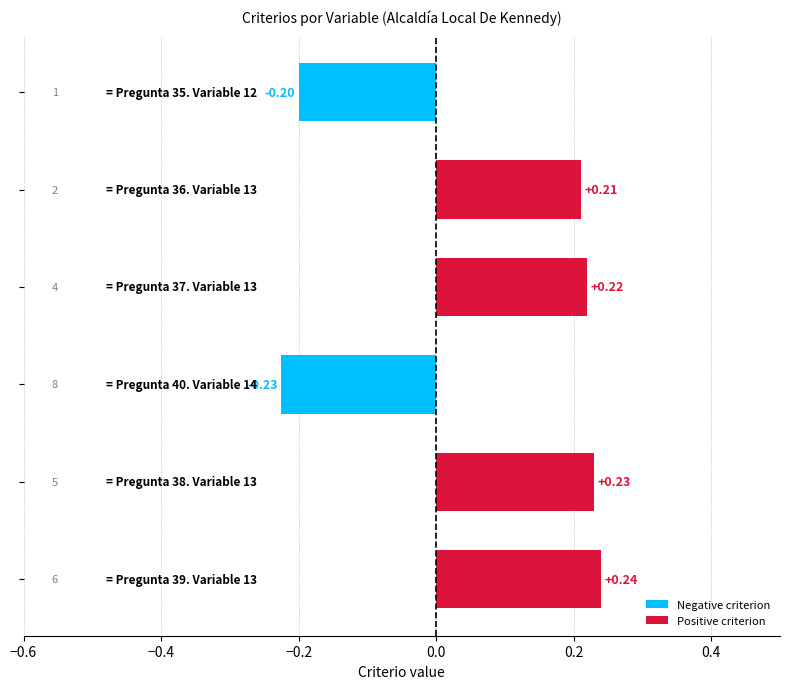

How many categories are shown in the chart?

6